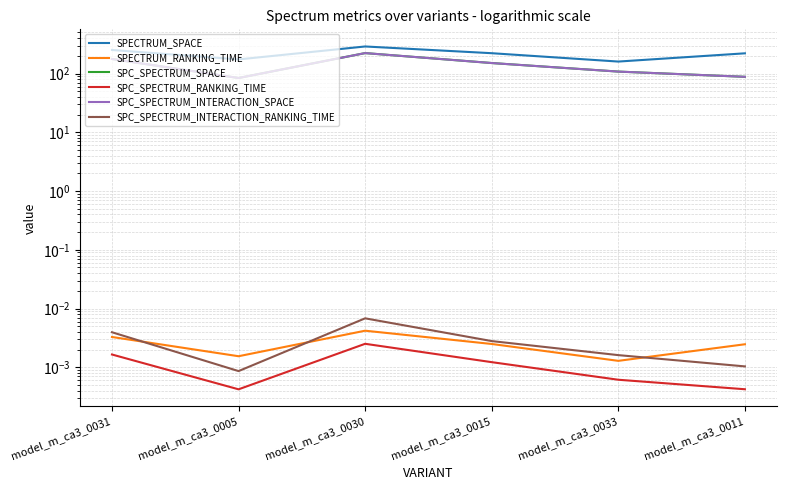

What position from the right is model_m_ca3_0031?

6